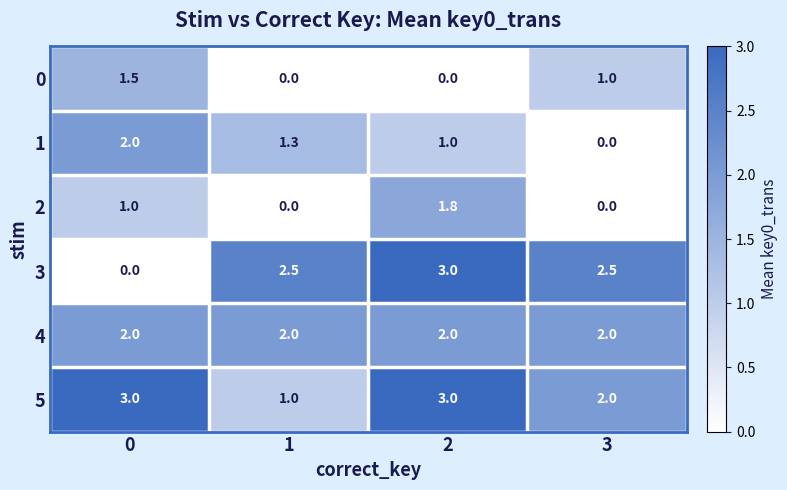

What is the total value across all series at 1?

6.8